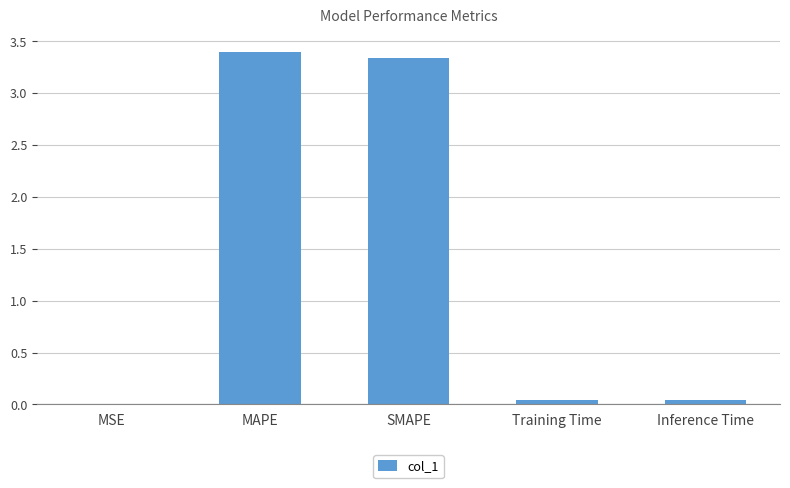

Between Training Time and SMAPE, which is larger?

SMAPE